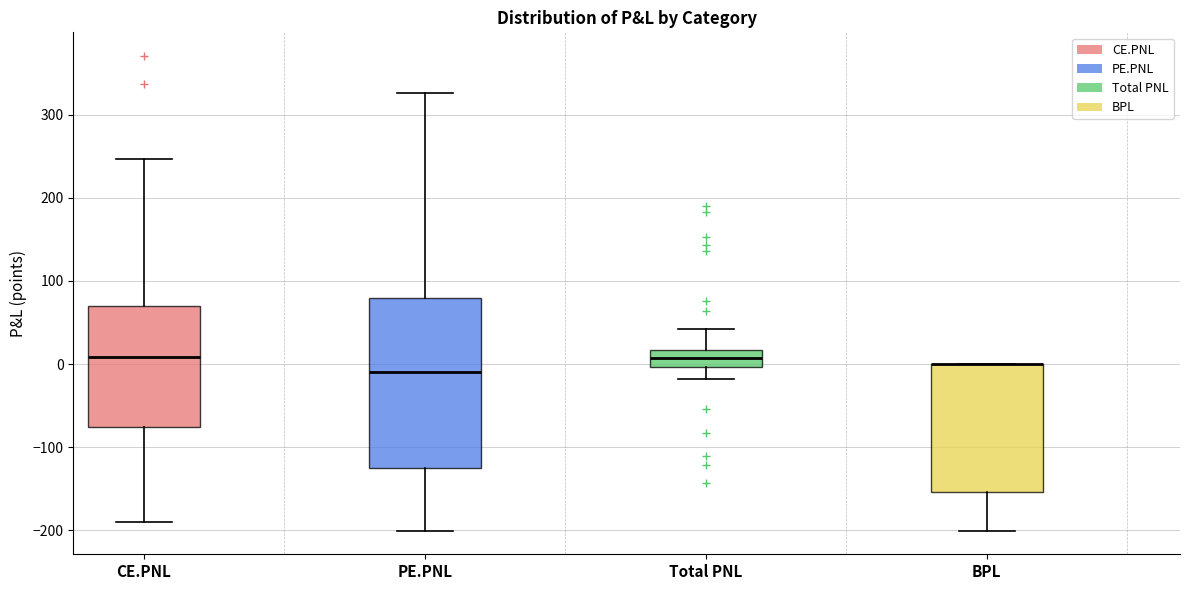

Comparing the boxes themselves (not the whiskers), which one is the tallest?

PE.PNL